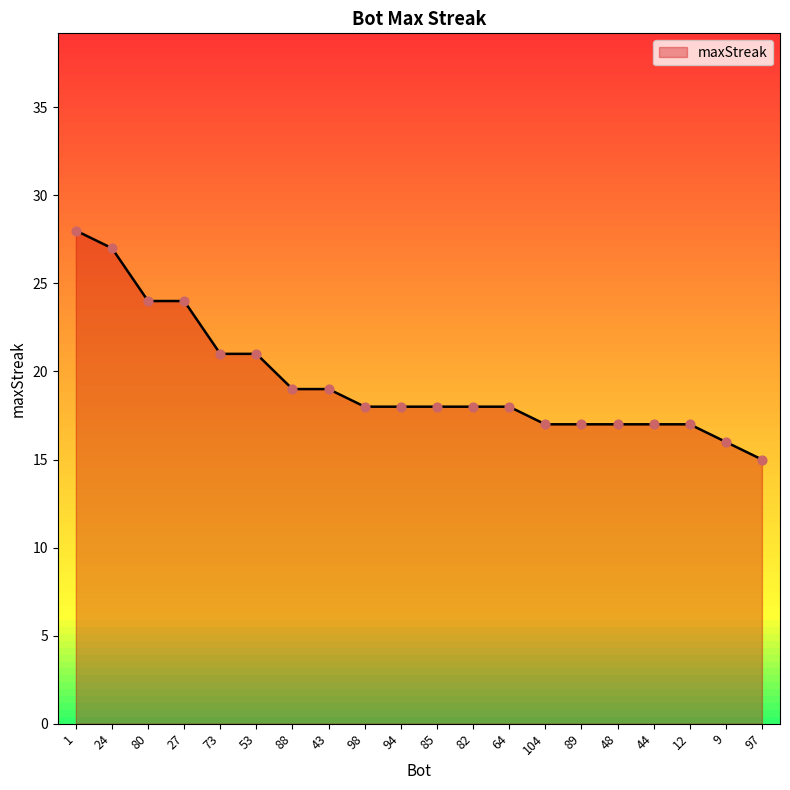

Which has a higher value, 97 or 73?

73